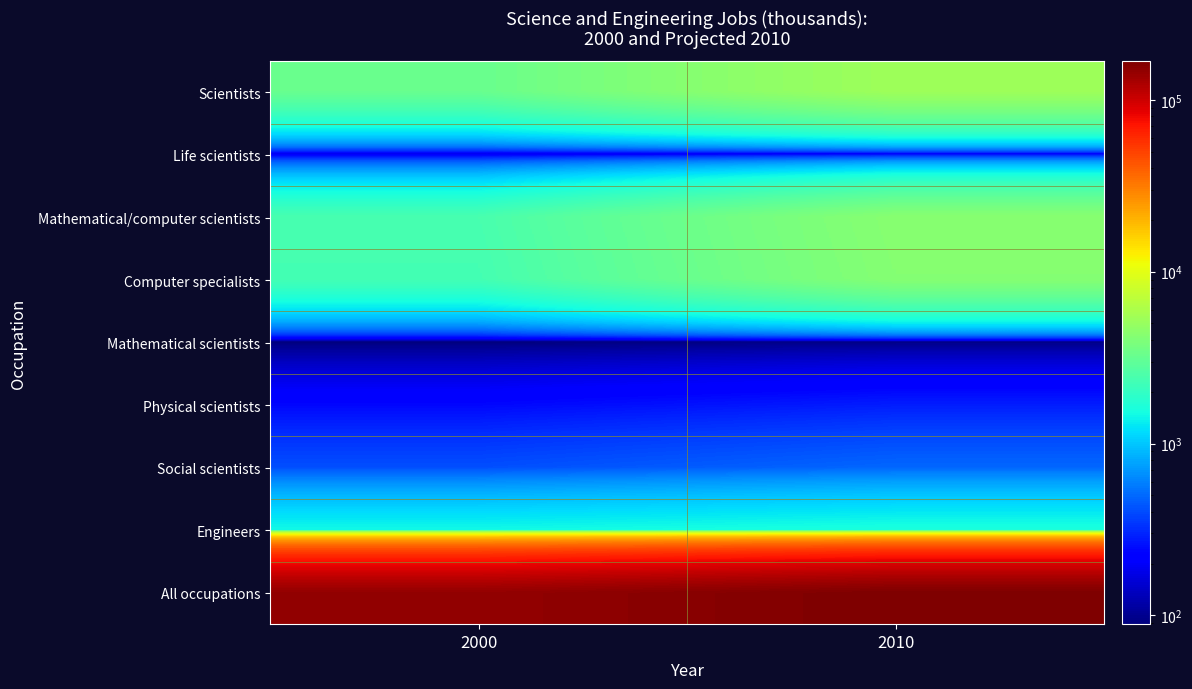

Which has a higher value, 2000 or 2010?

2010